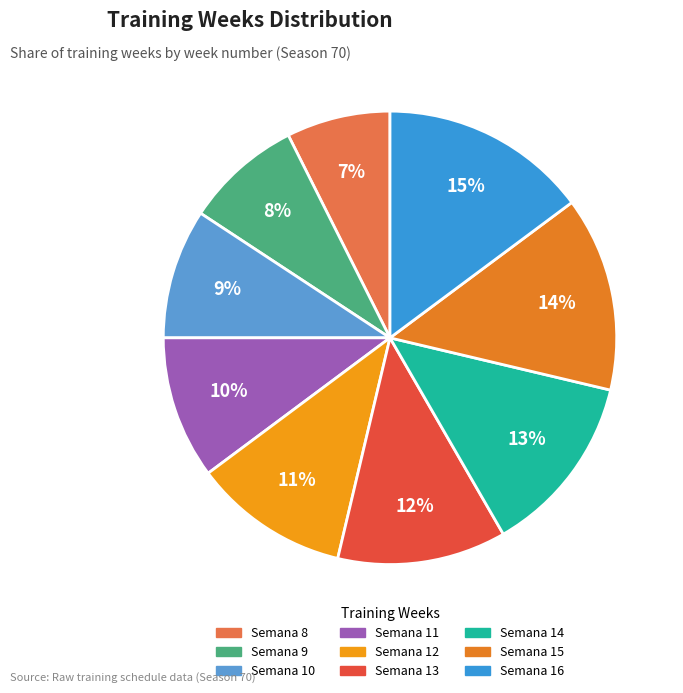

Rank the categories by value from highest to lowest.

Semana 16, Semana 15, Semana 14, Semana 13, Semana 12, Semana 11, Semana 10, Semana 9, Semana 8